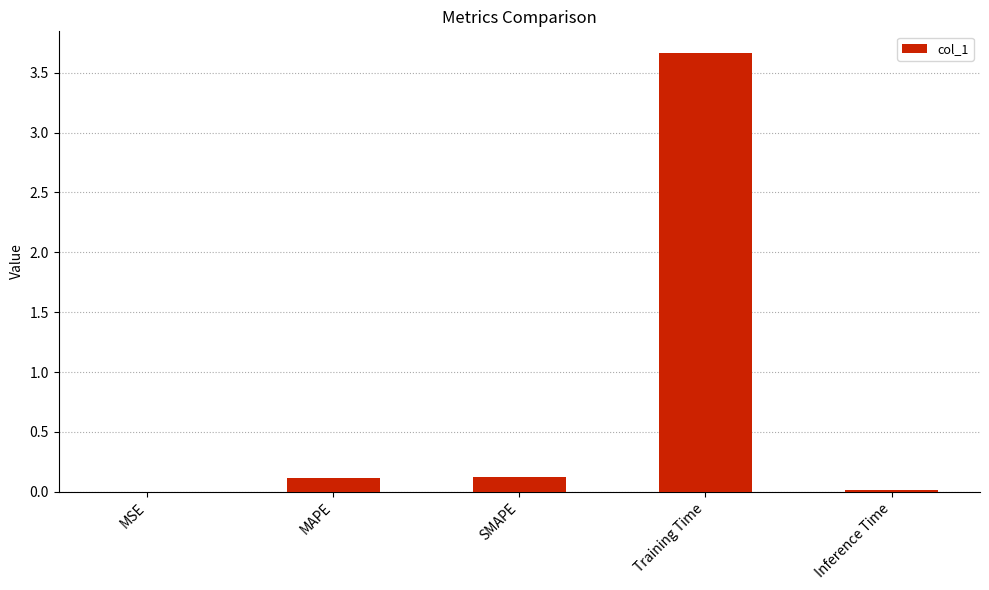

The chart shows a value of 6.2 at Training Time. True or false?

False